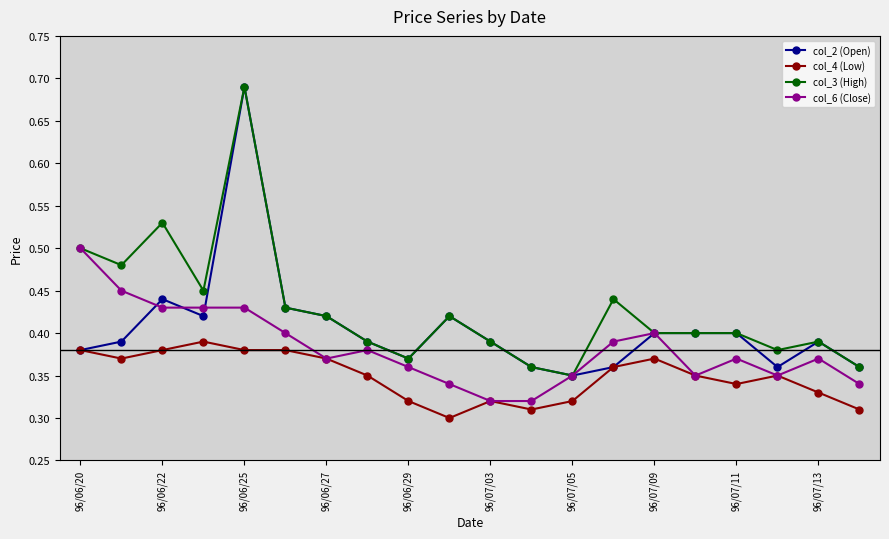

What is the difference between the maximum and minimum values in the col_4 (Low) series?

0.1